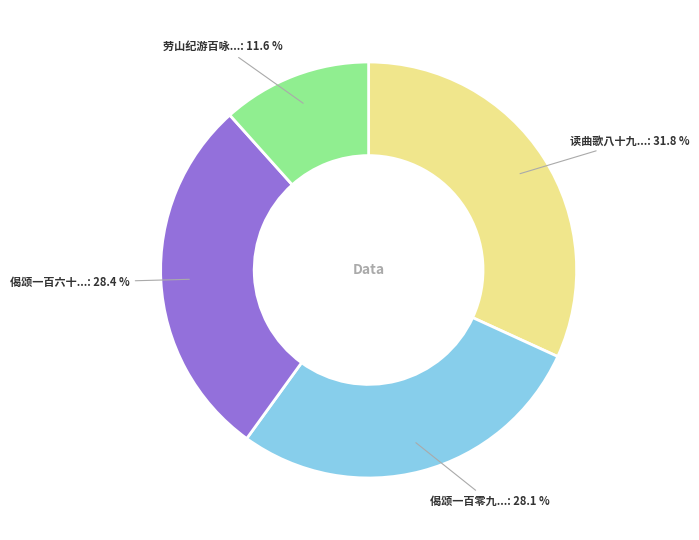

Is there a majority slice in this chart?

No